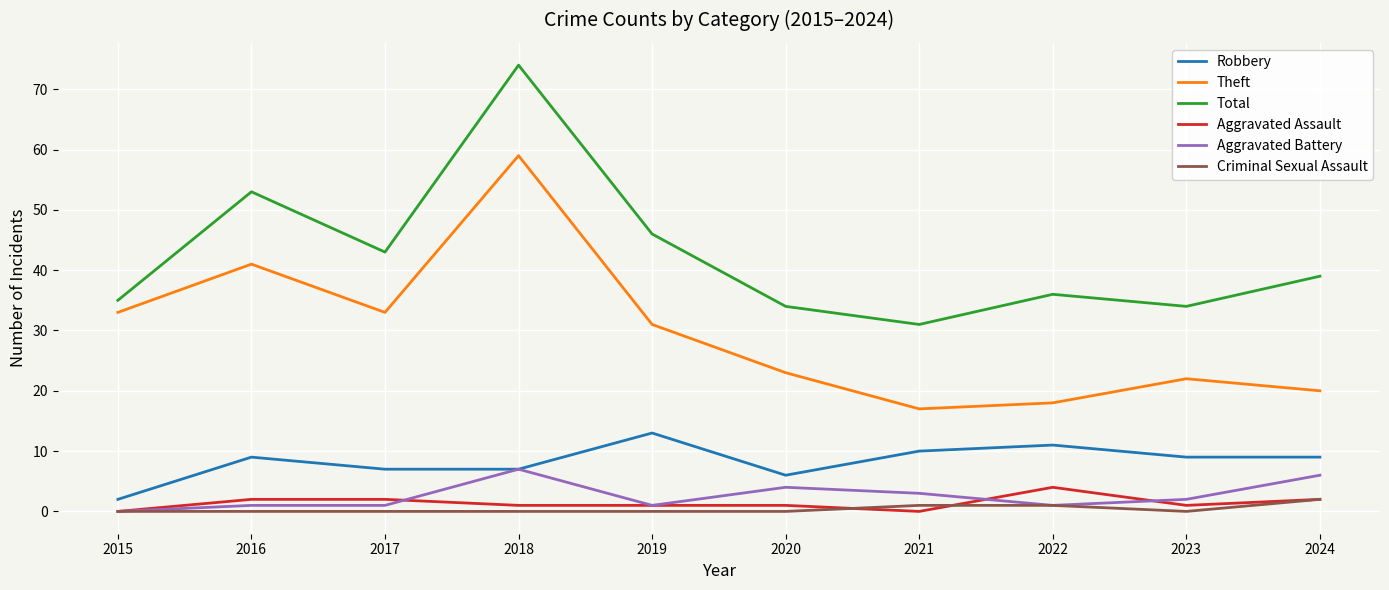

True or false: Aggravated Assault and Theft intersect in this chart.

False